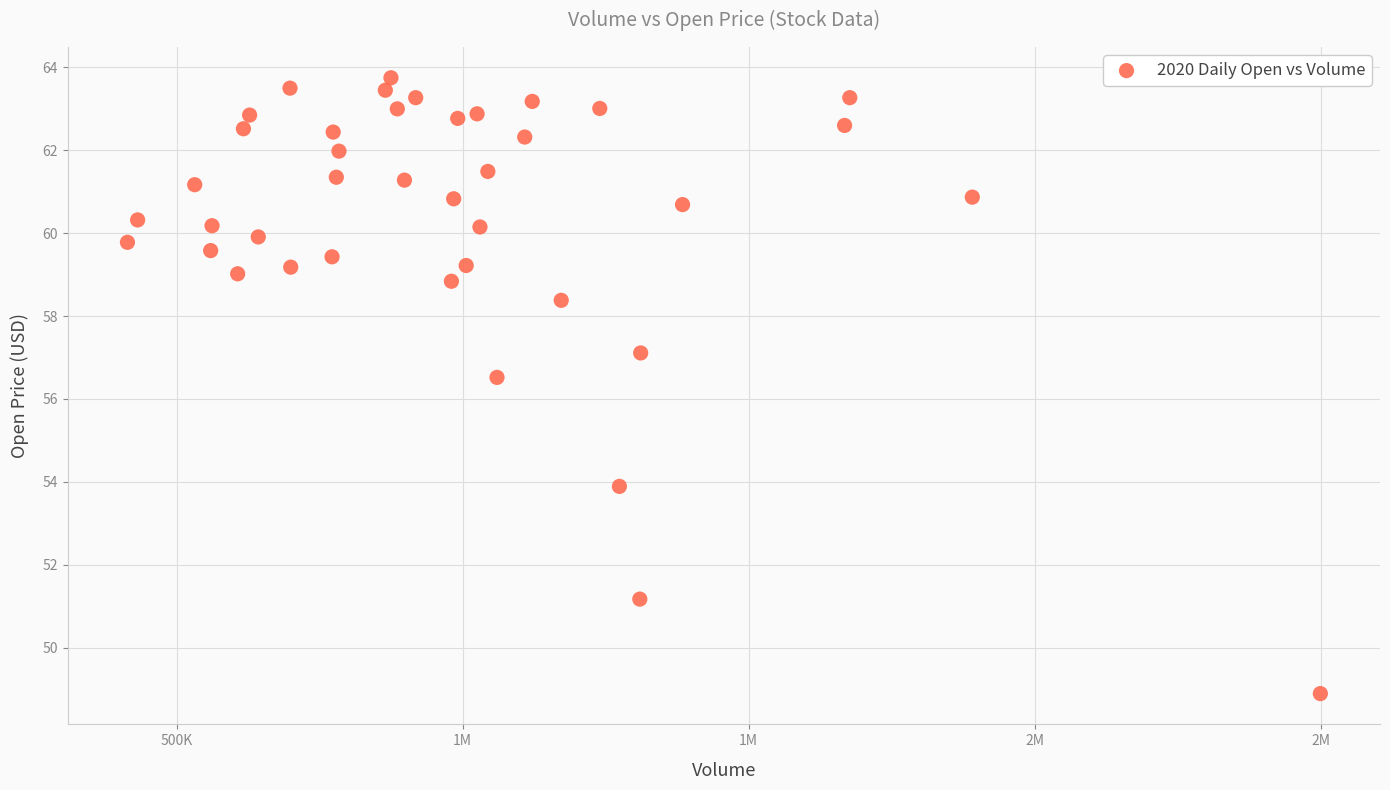

What is the range of Y values (max minus min)?

14.9